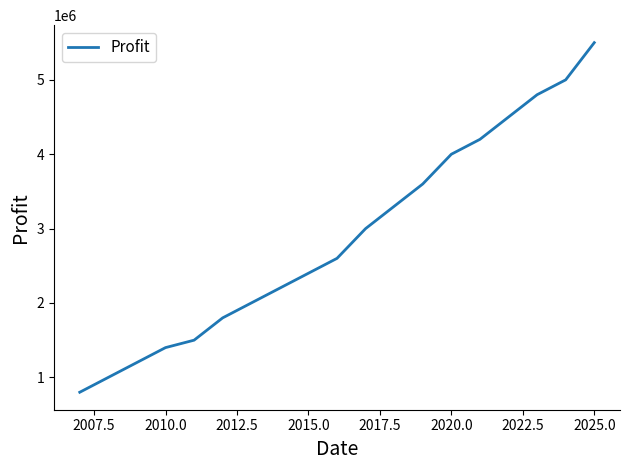

What is the maximum value shown in the chart?

5500000